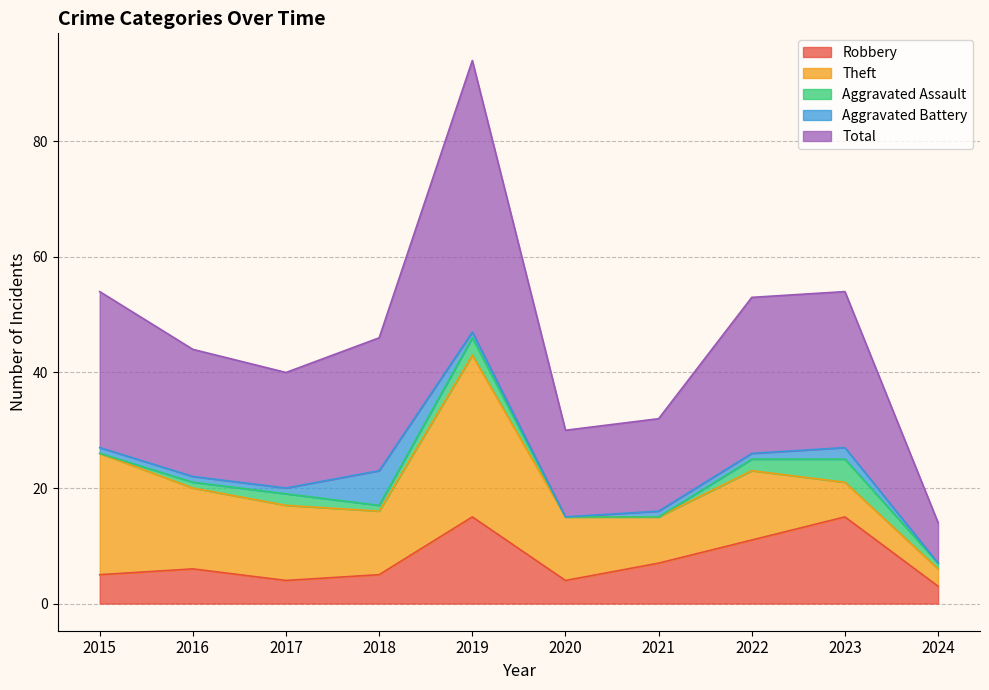

What is the value of the Aggravated Battery point at the 9th from the left?

2